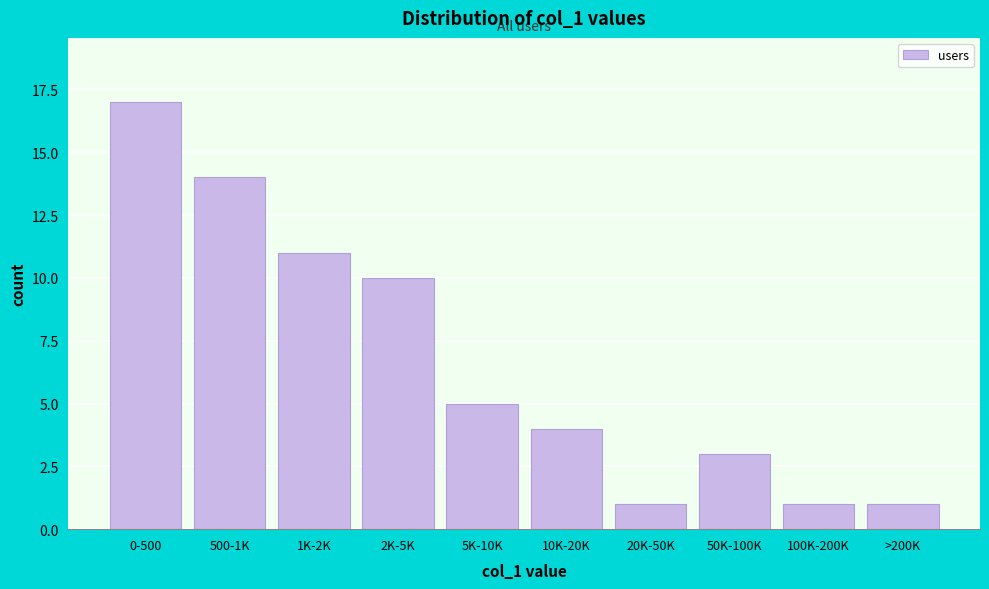

Reading left to right, extract all data points from this chart.

17	14	11	10	5	4	1	3	1	1